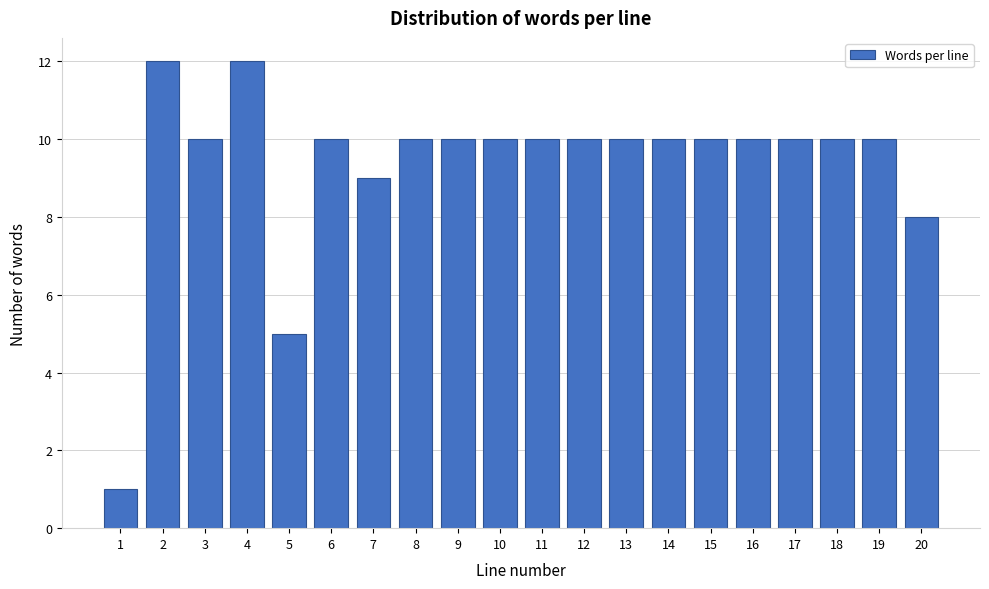

Reading left to right, list all the values displayed in this chart.

1=1	2=12	3=10	4=12	5=5	6=10	7=9	8=10	9=10	10=10	11=10	12=10	13=10	14=10	15=10	16=10	17=10	18=10	19=10	20=8